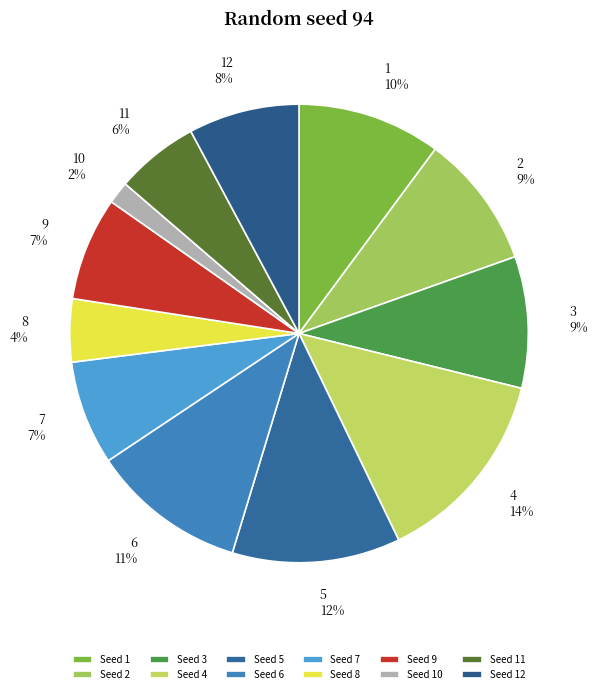

Which category has the biggest portion of the pie?

4